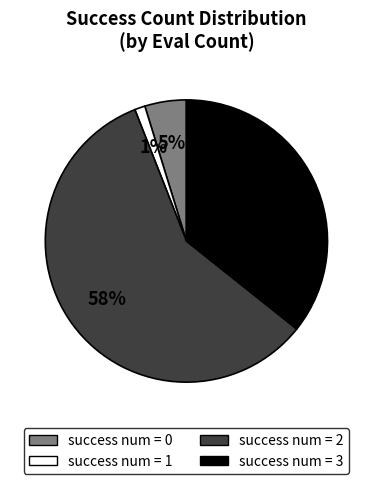

To the nearest percent, what is the difference between the largest and smallest slice percentages?

57%